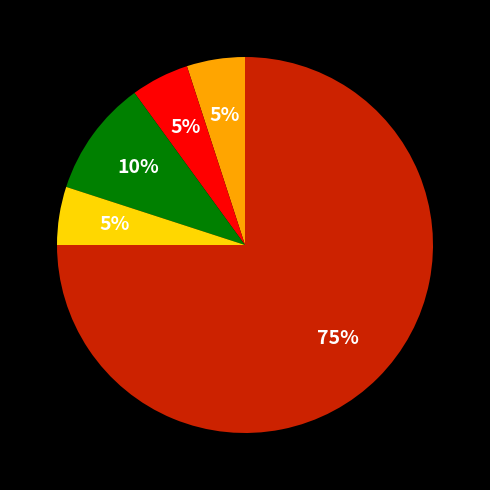

Does any single category account for the majority?

Yes